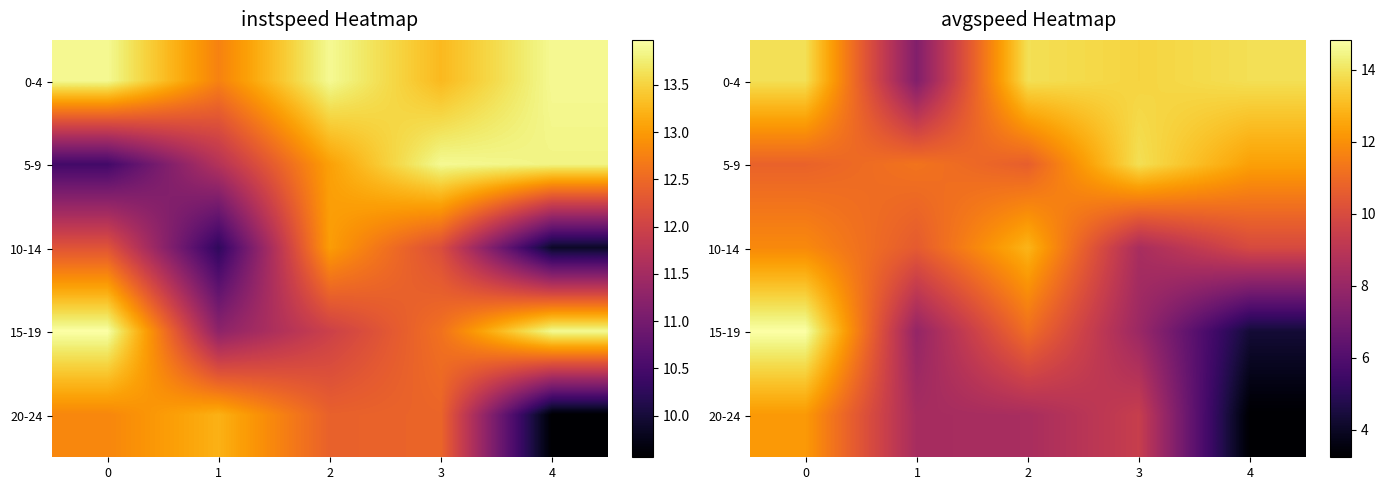

How many data points in row_4 are above 8?

4